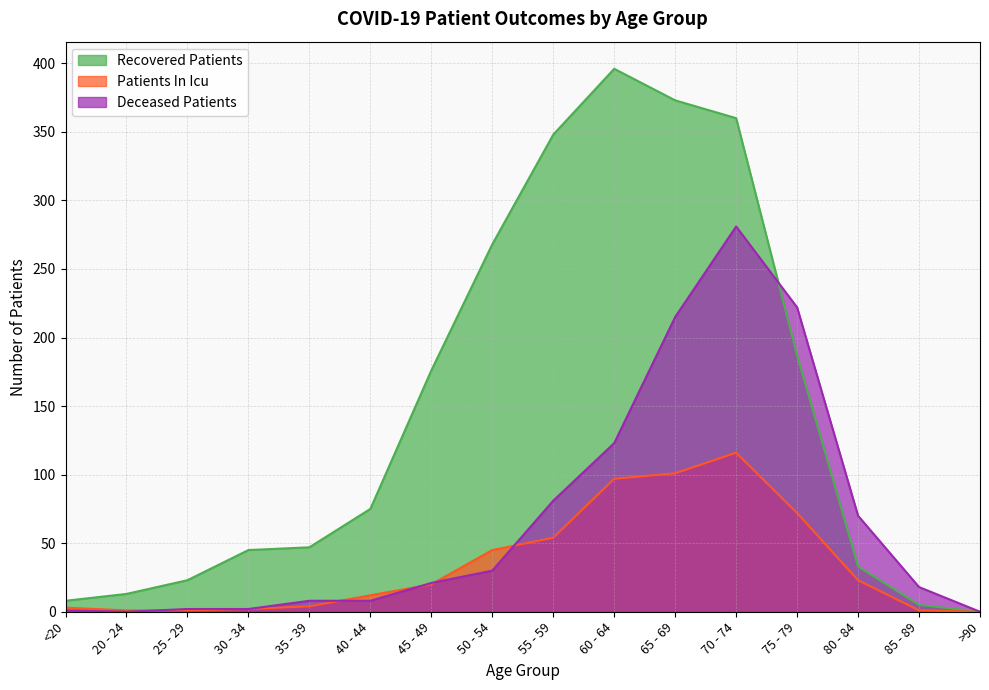

Which series ends up on top after the final intersection of deceased_patients and recovered_patients?

deceased_patients